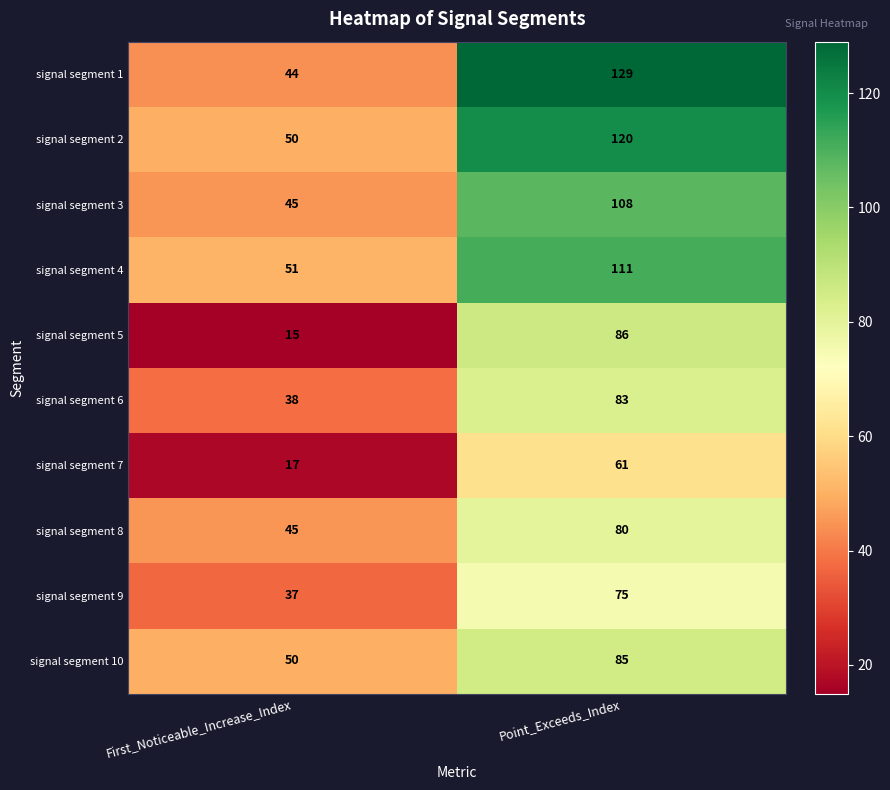

The signal segment 6 series shows 24 at Point_Exceeds_Index. True or false?

False